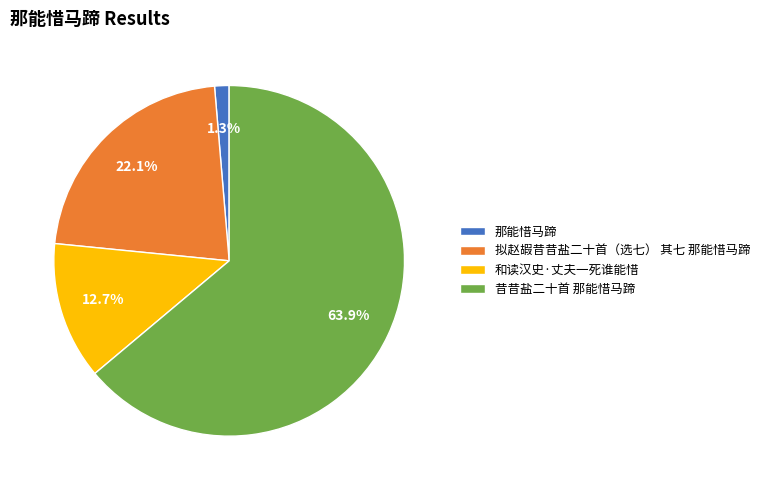

Which category has the biggest portion of the pie?

昔昔盐二十首 那能惜马蹄